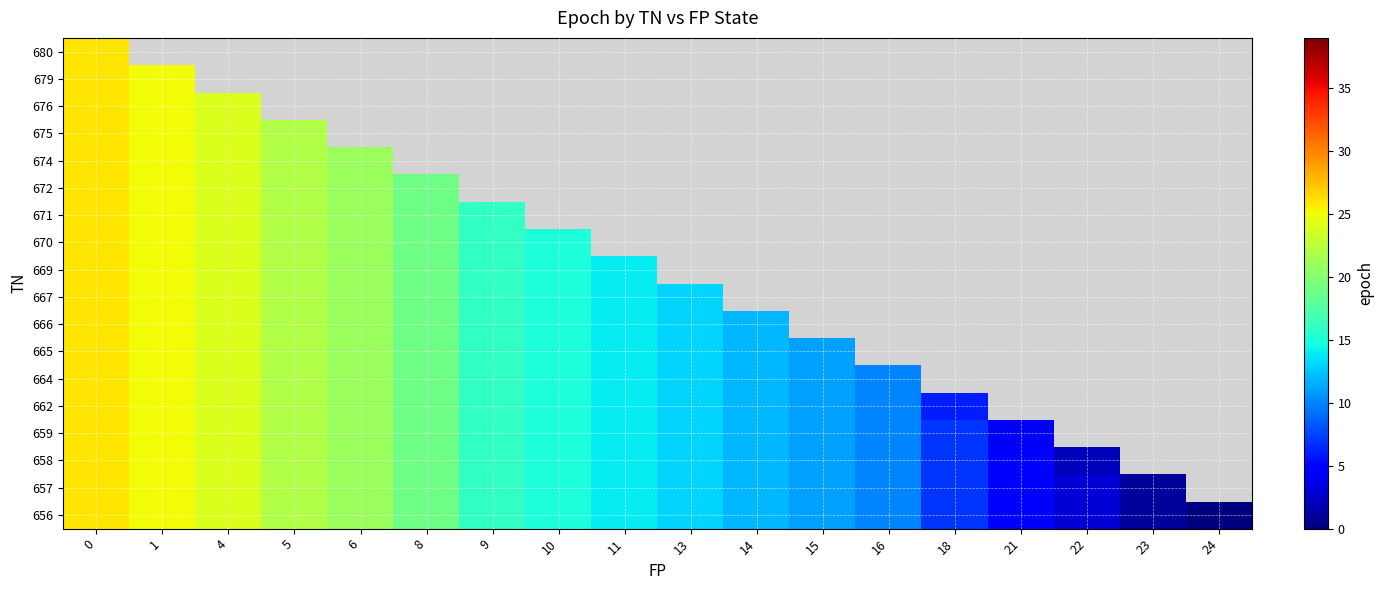

At which category does the chart reach its minimum across all series?

24